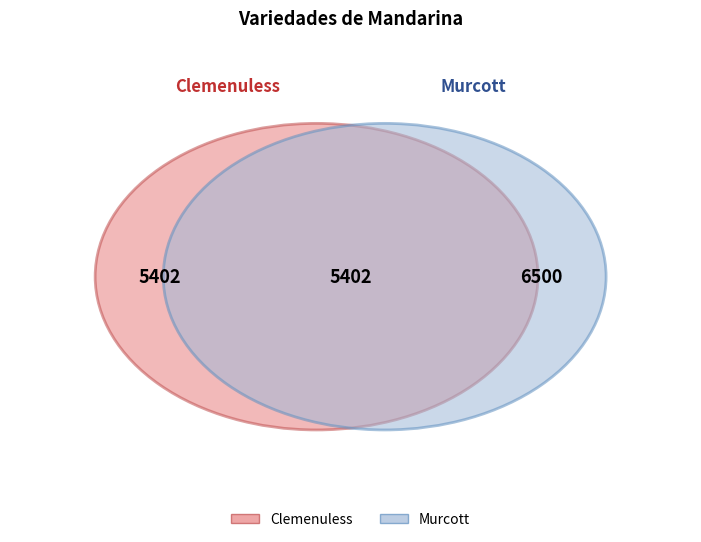

To the nearest percent, what is the average slice percentage?

50%